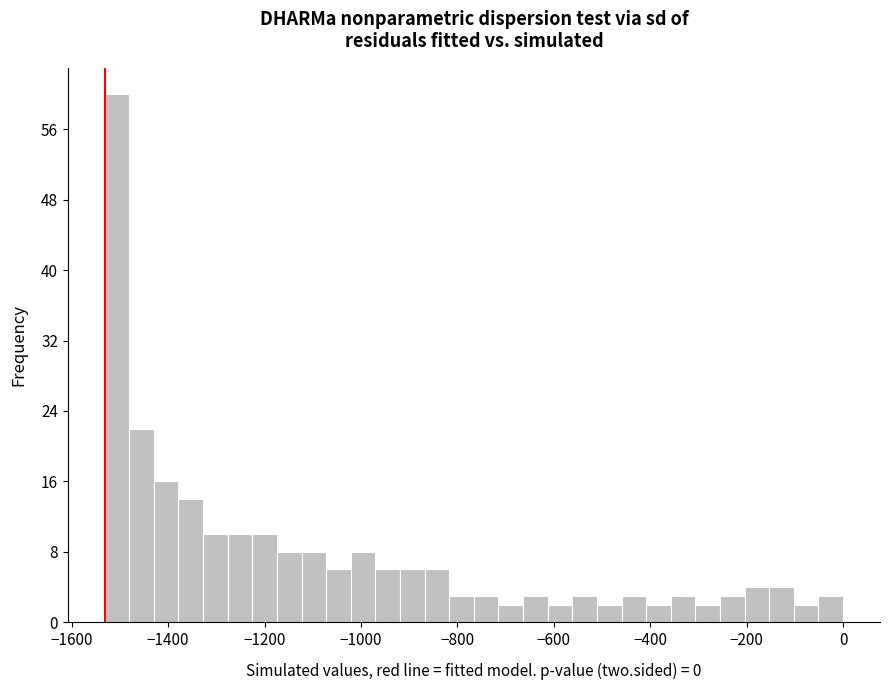

Around what value on the x-axis is the tallest bar? Give the approximate position of its centre, as read against the axis.

-1500